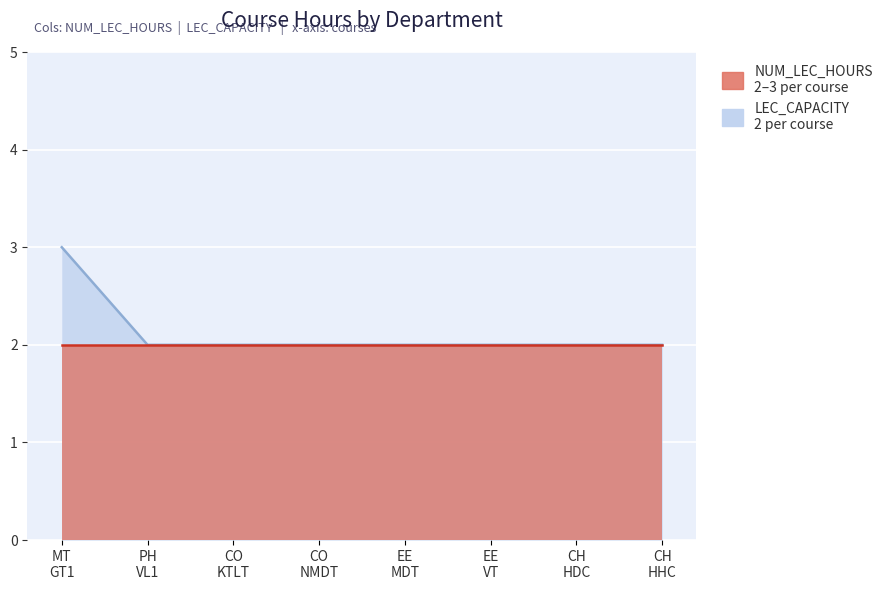

Approximately how many times larger is the value at CO NMDT compared to CH HHC?

1.0